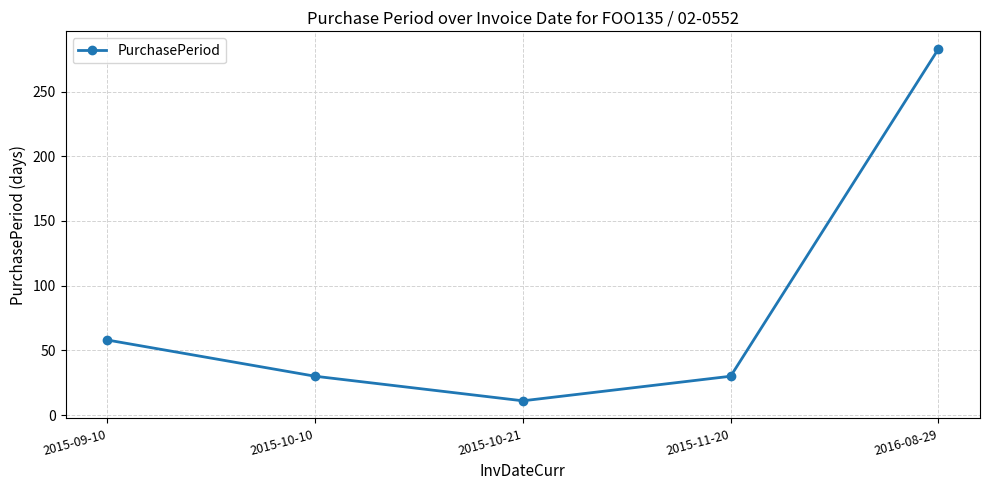

Where does the data first go above 30?

2015-09-10